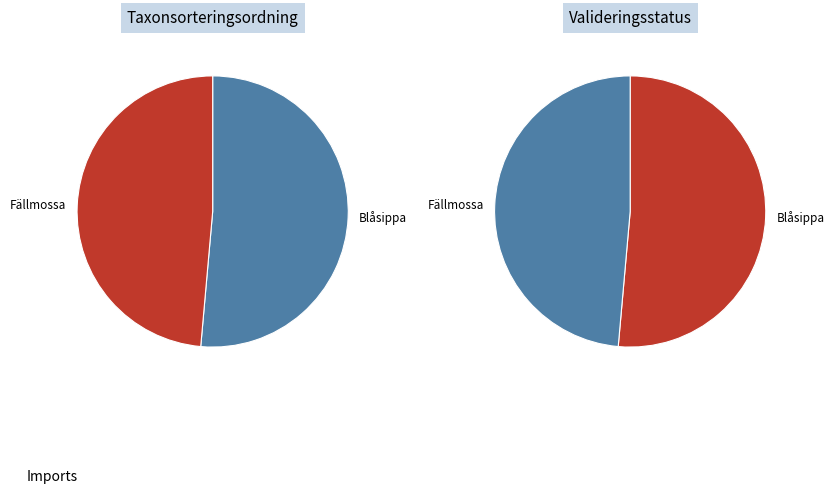

To the nearest percent, what portion does Blåsippa represent?

51%